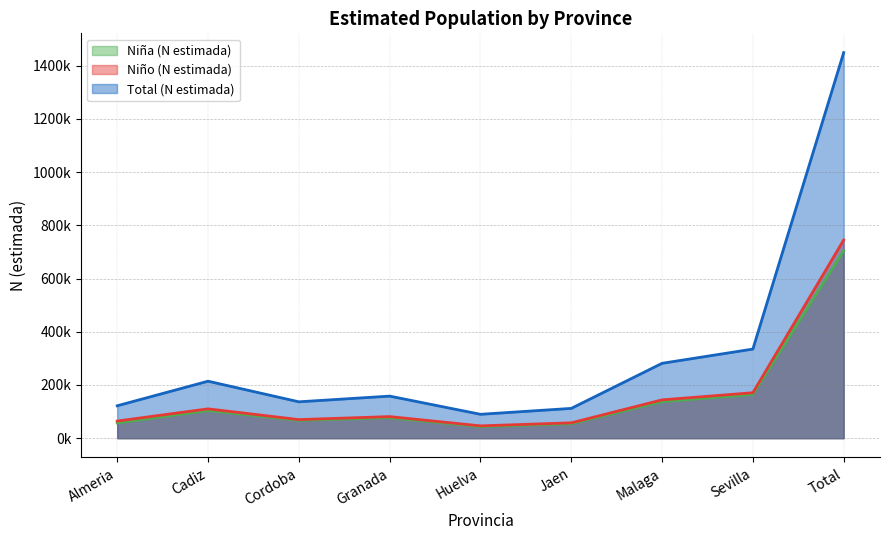

What is the value of the Niña (N estimada) point at the 8th from the left?

164176